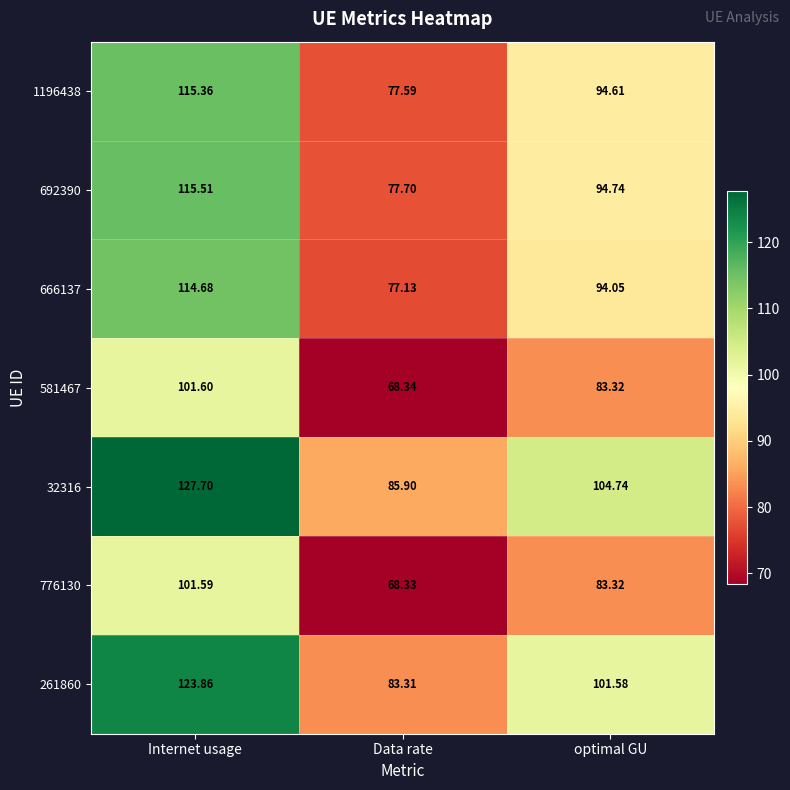

Which series has the largest range (max minus min)?

32316